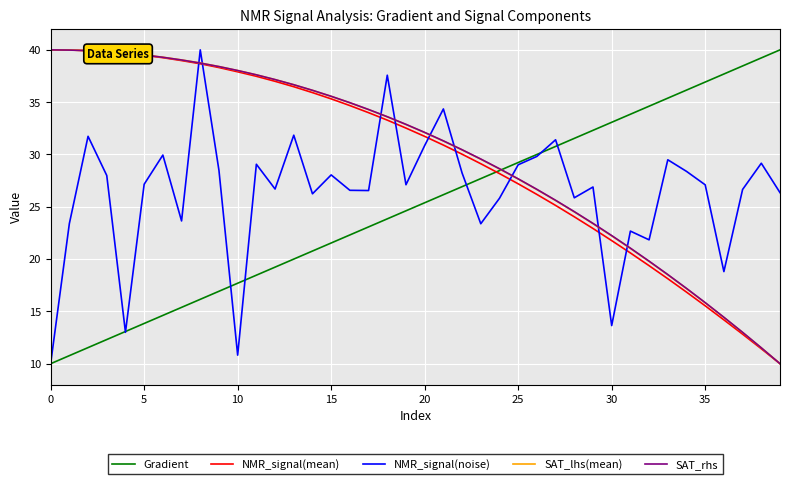

What is the minimum value shown in the chart?

10.0